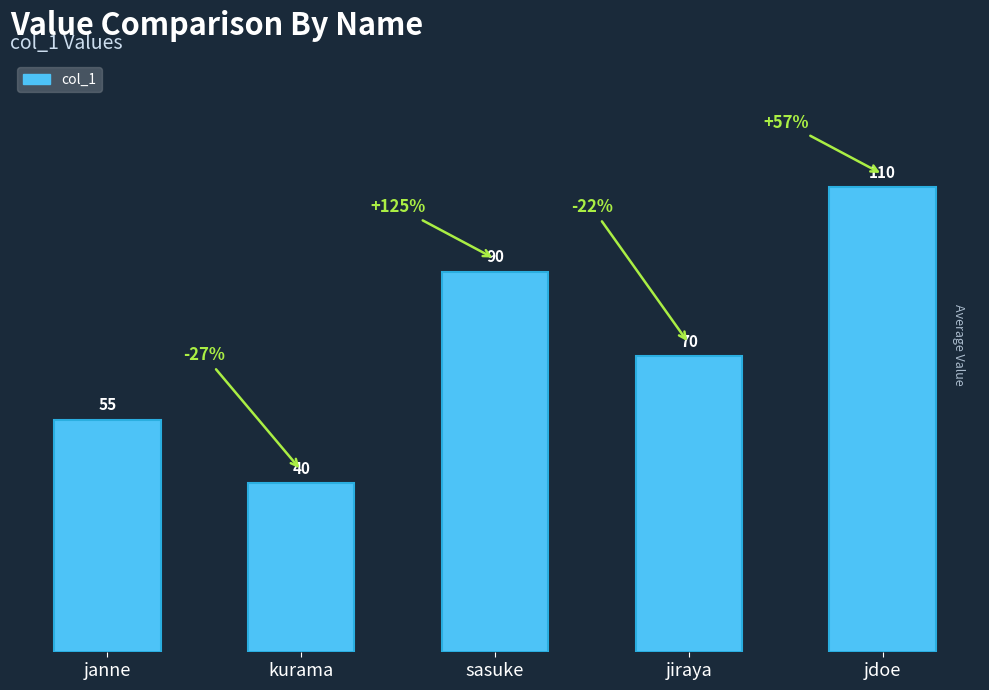

The chart shows a value of 40 at kurama. True or false?

True